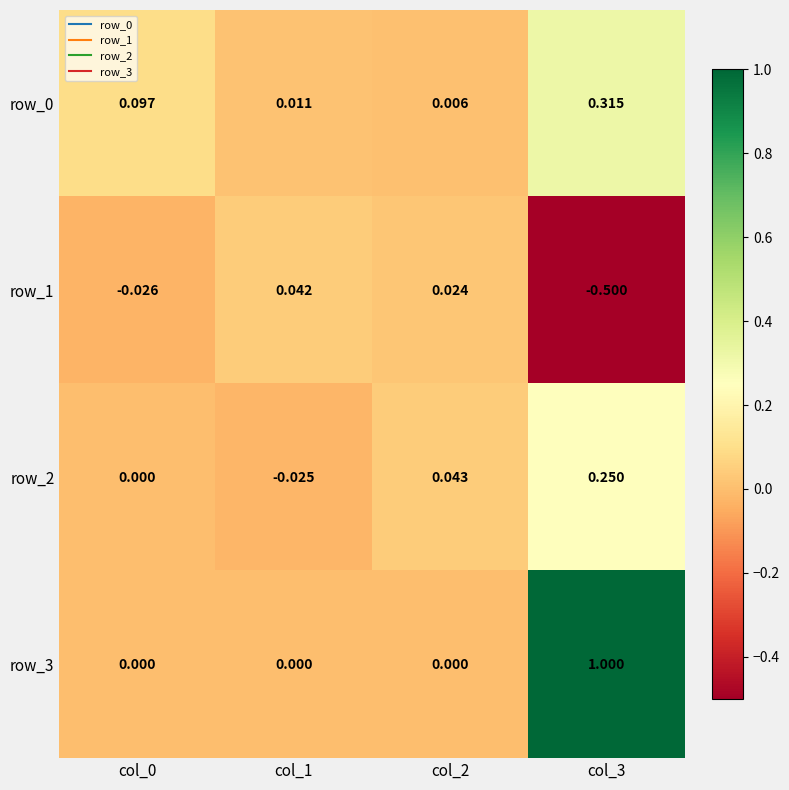

Is the value of row_0 at col_3 greater than the value of row_1 at col_3?

Yes